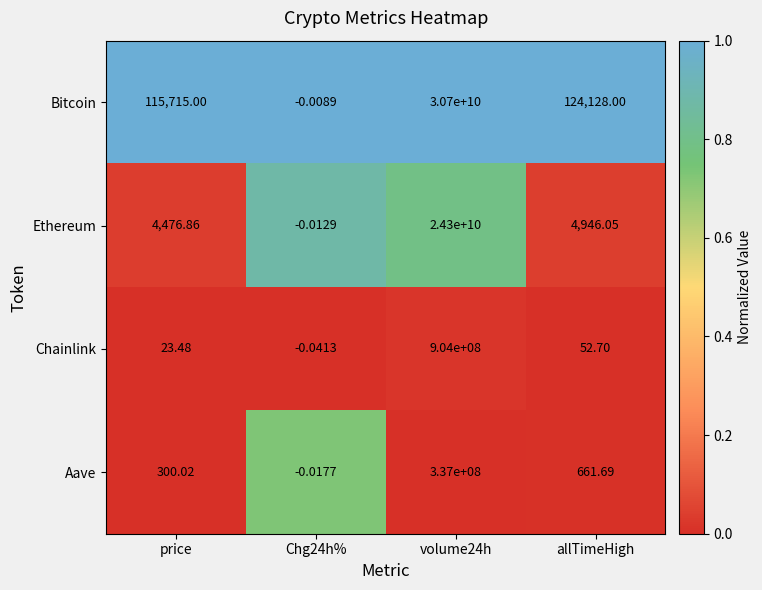

Count the number of data series in this chart.

4